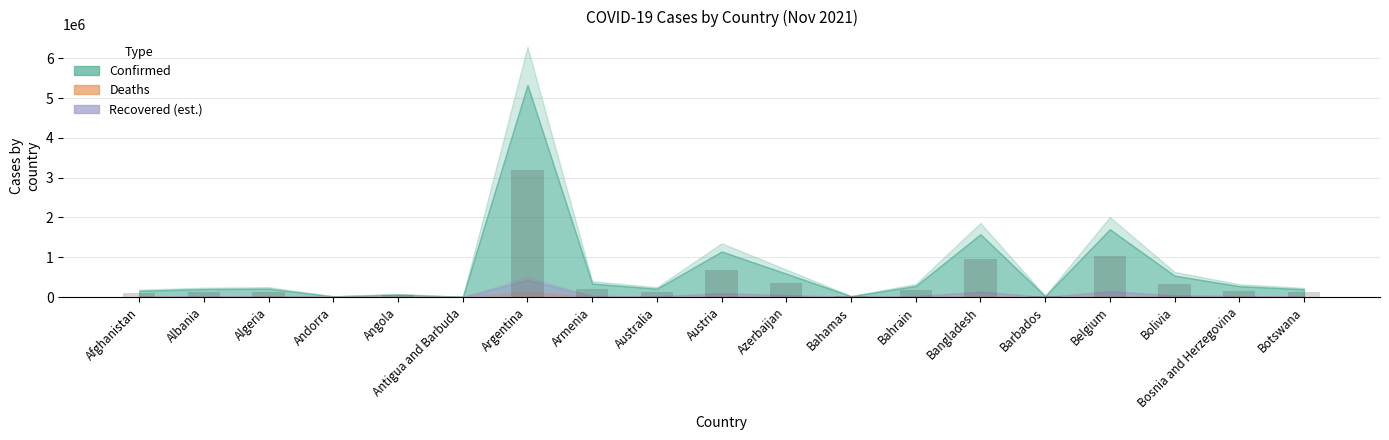

Read the value at Austria.

685969.8